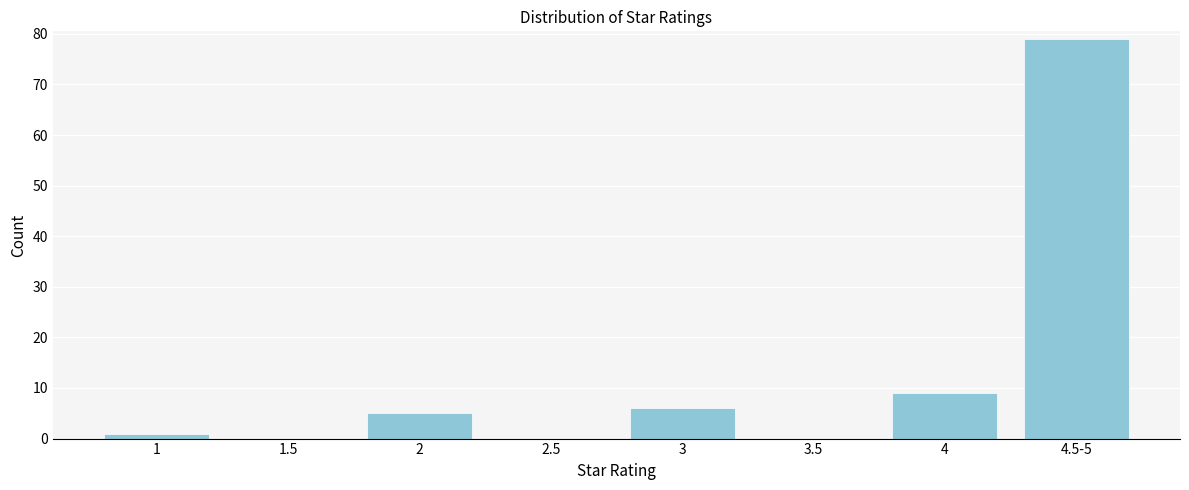

Reading left to right, what are all the values shown in this chart?

1=1	1.5=0	2=5	2.5=0	3=6	3.5=0	4=9	4.5-5=79